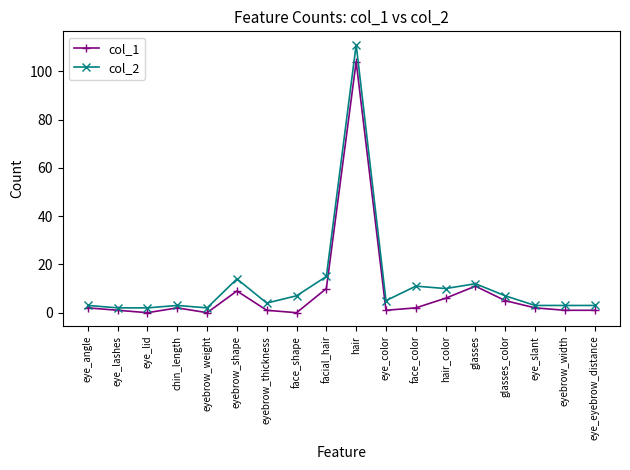

What is the spread (max minus min) of values at eyebrow_shape?

5